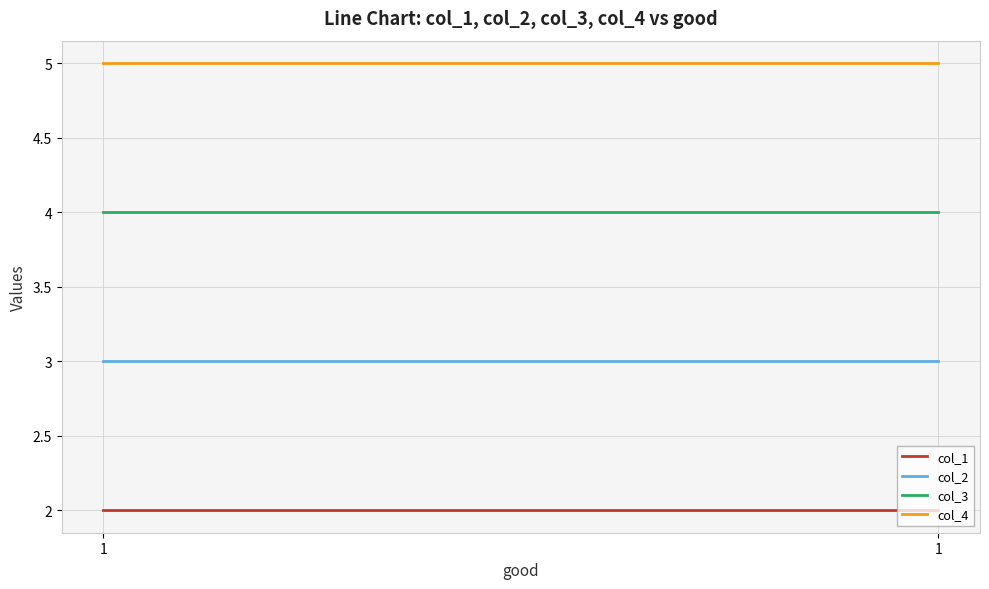

What is the approximate value of col_3 at 1?

4